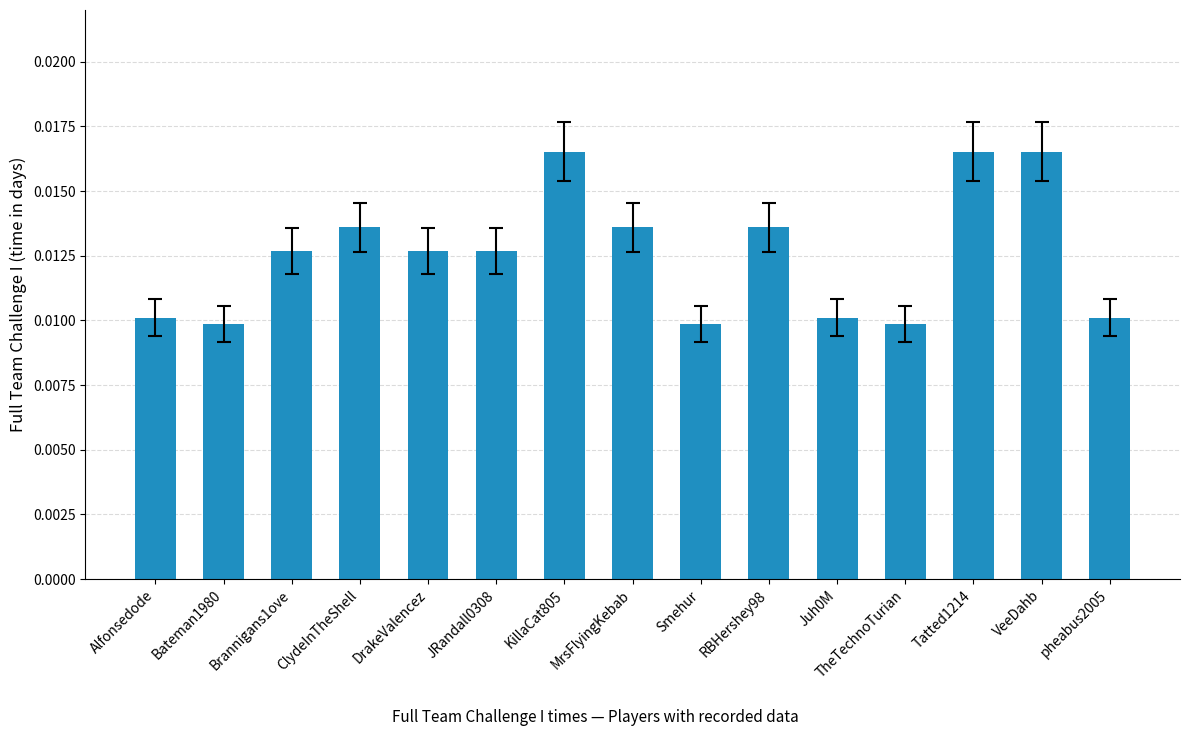

How many values are between 0 and 1?

15